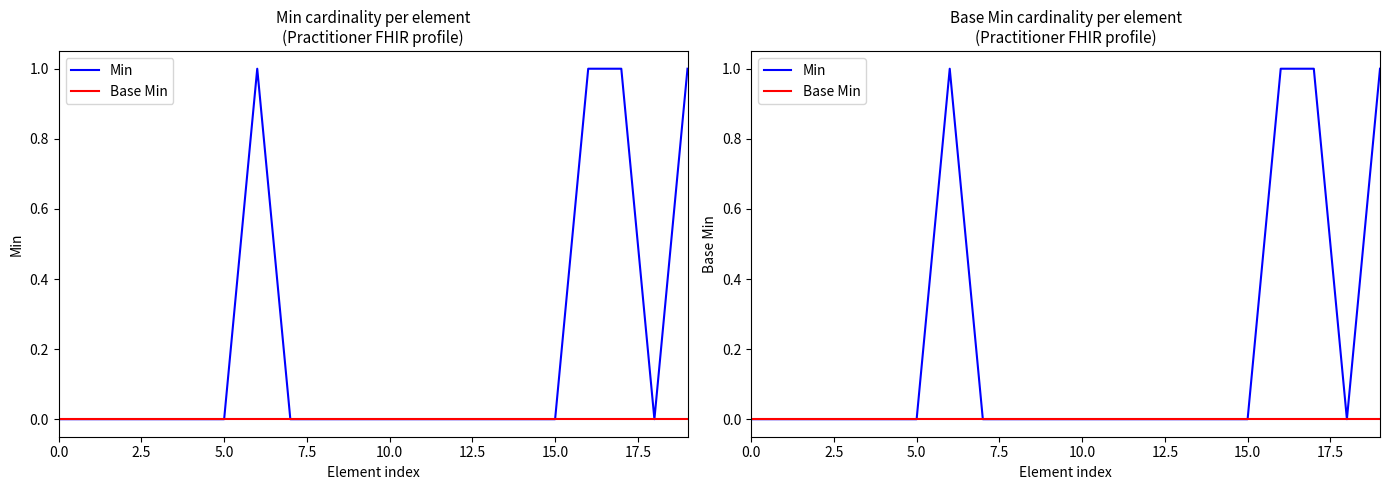

What is the label of the 2nd point from the right?

18